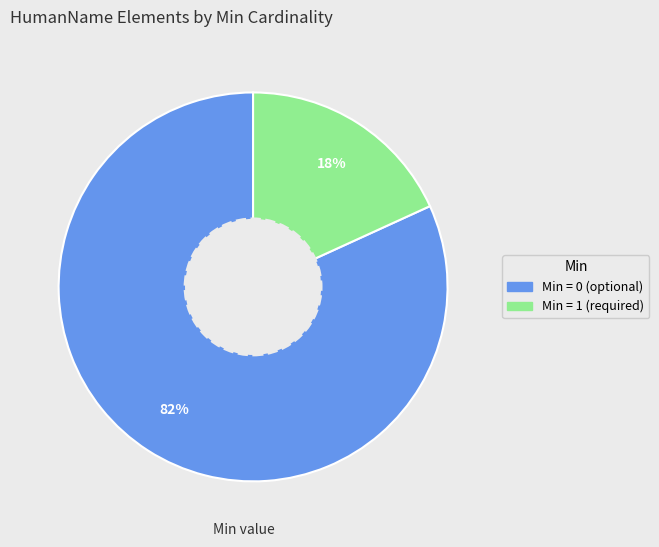

To the nearest percent, what is the difference between the largest and smallest slice percentages?

64%